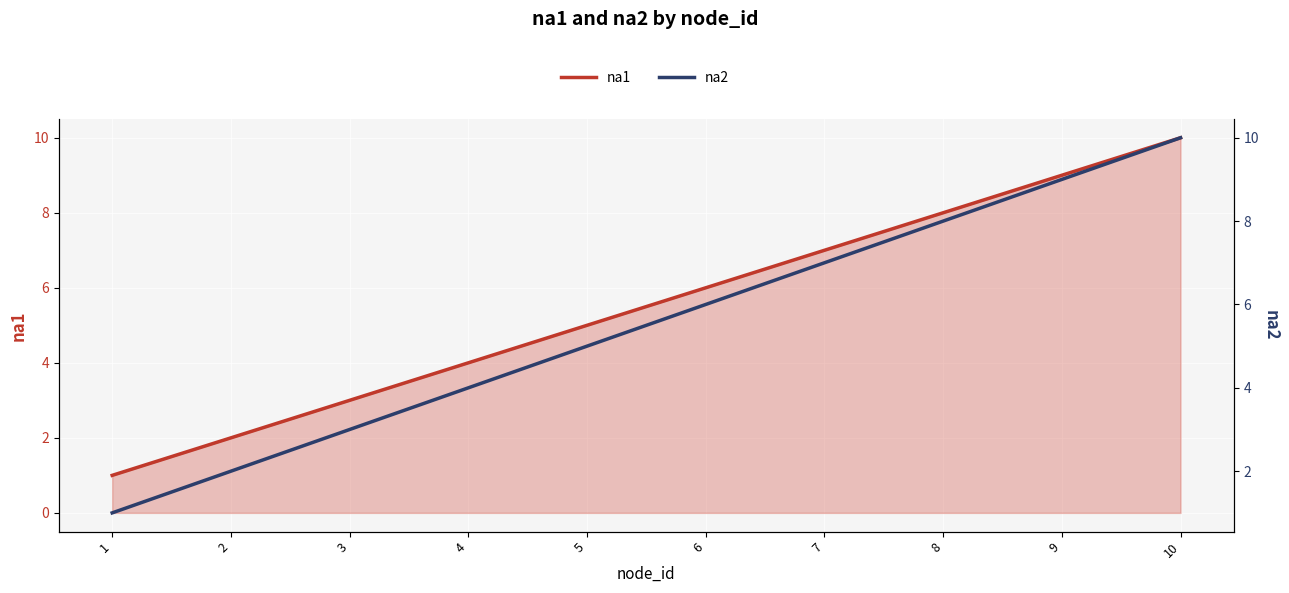

True or false: na1 and na2 cross at least once.

False